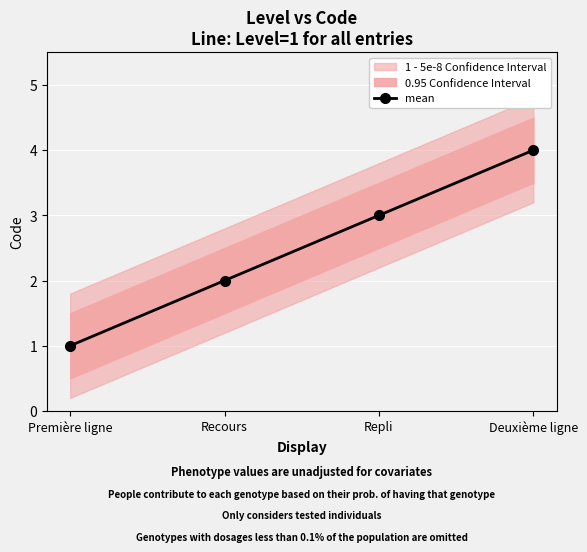

Rank the categories by value from lowest to highest.

Première ligne, Recours, Repli, Deuxième ligne